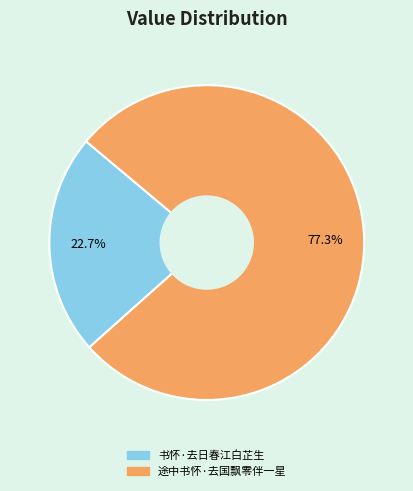

To the nearest percent, what is the average slice percentage?

50%